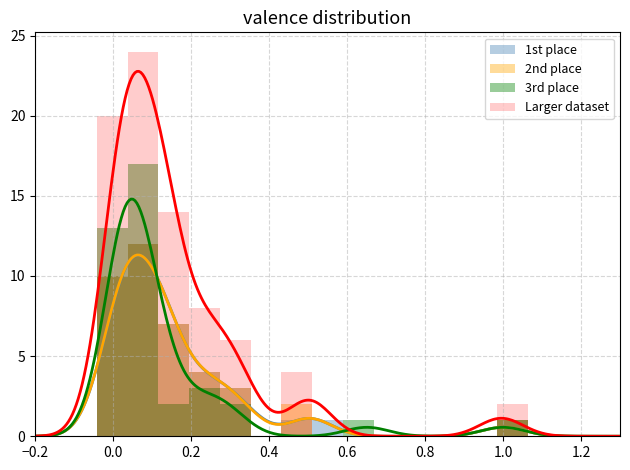

Between 10 and 17, which is larger?

10